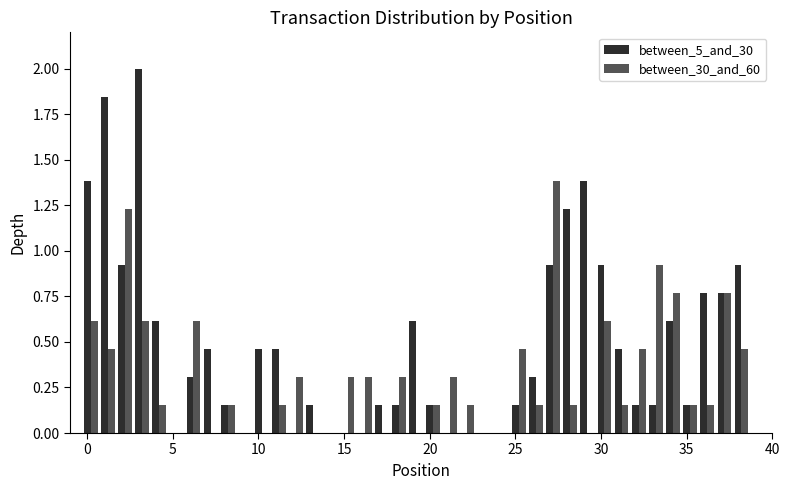

What is the maximum value for between_30_and_60?

1.4